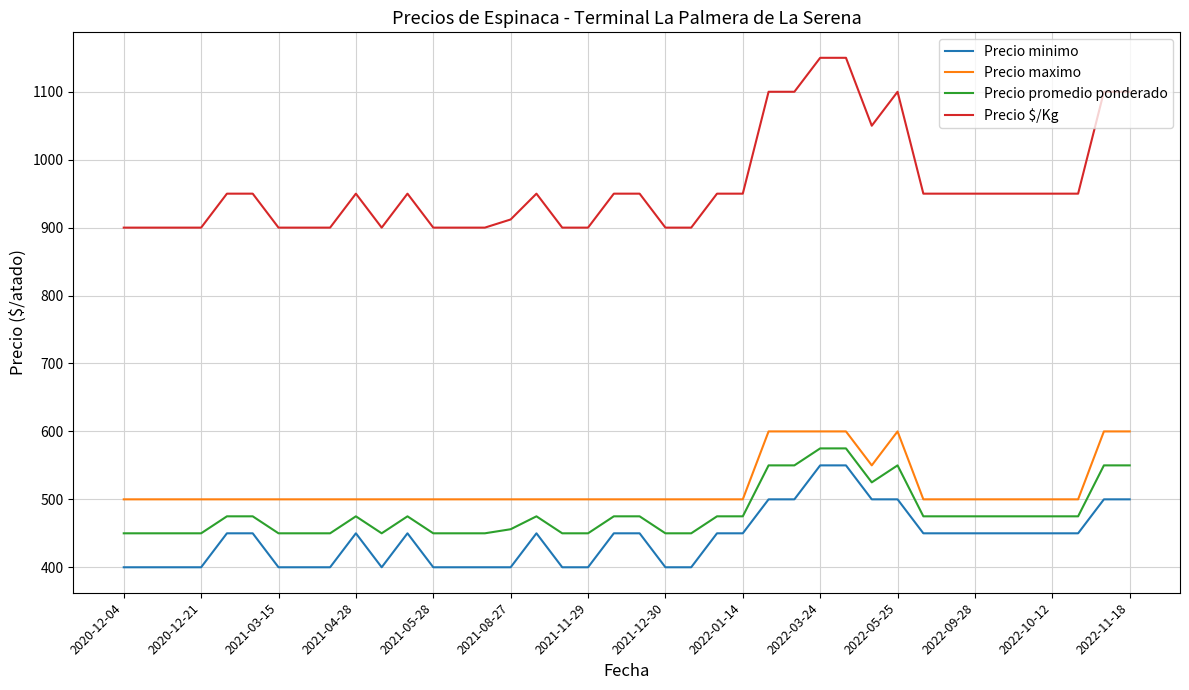

What is the average value of the Precio maximo series?

519